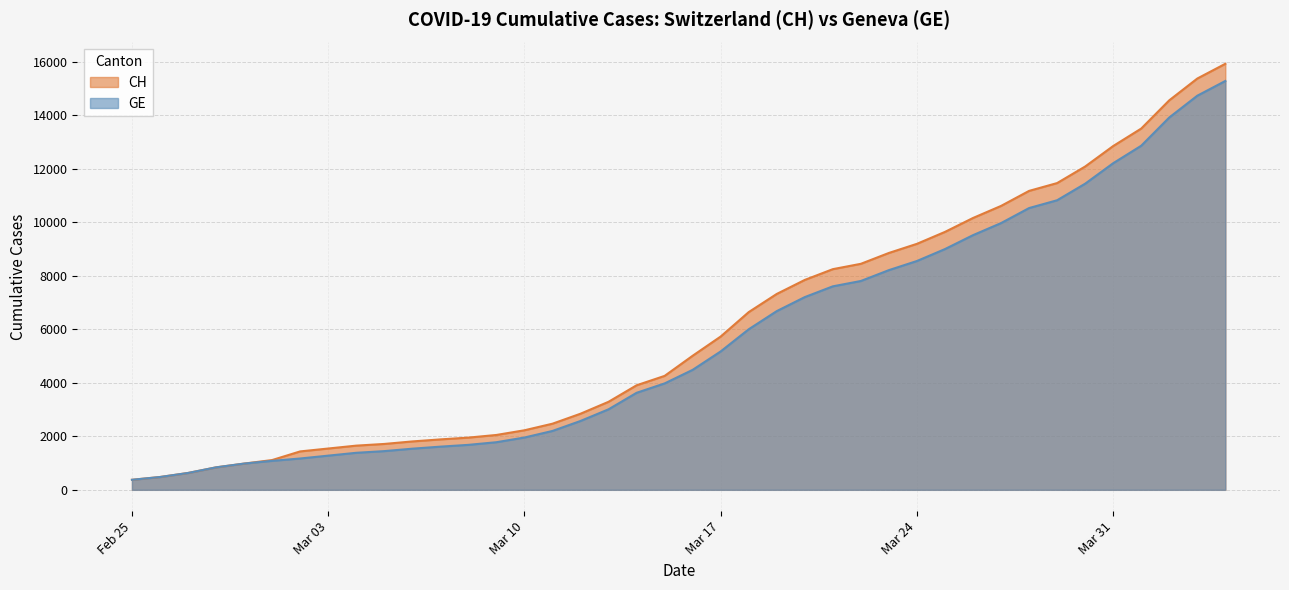

Does the chart display data point markers on the line(s)?

No